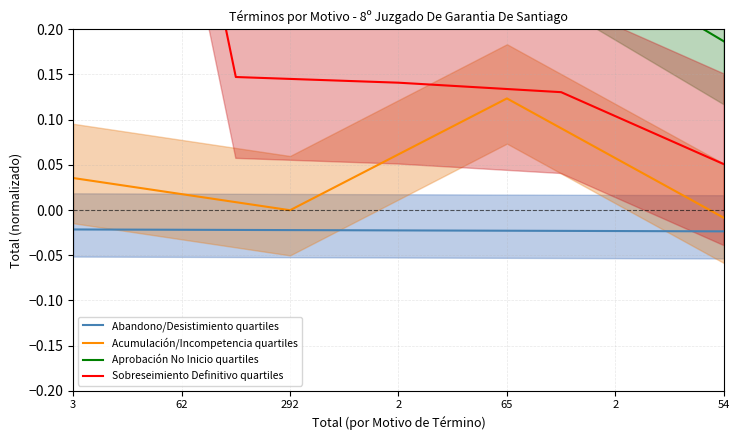

At how many categories does at least one series exceed 0?

13